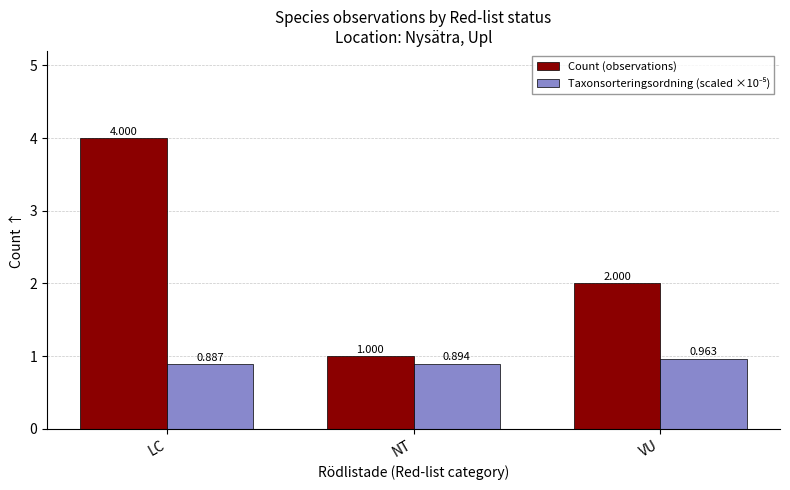

Which series has the largest total across all categories?

Count (observations)